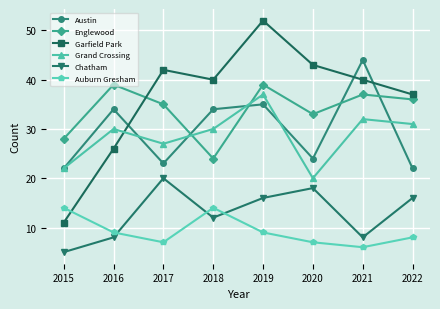

What is the total value across all series at 2015?

102